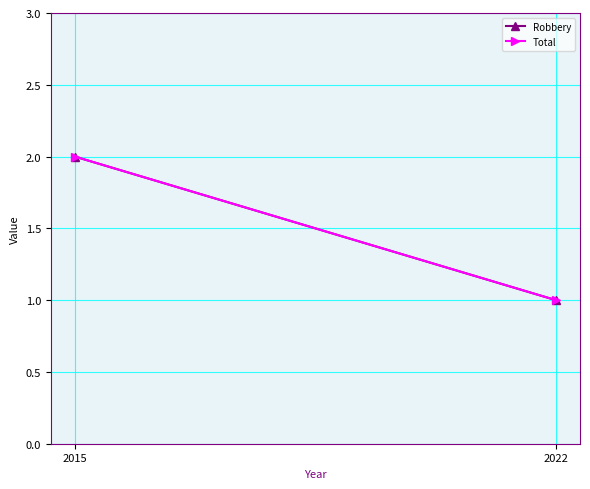

Which series has the largest range (max minus min)?

Robbery